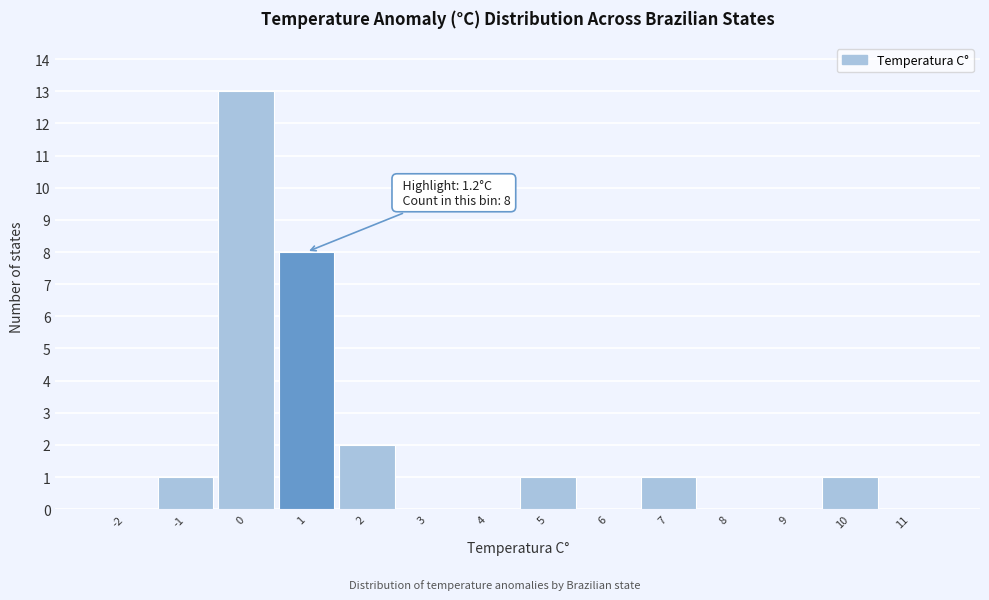

Reading right to left, list all the values displayed in this chart.

11=0	10=1	9=0	8=0	7=1	6=0	5=1	4=0	3=0	2=2	1=8	0=13	-1=1	-2=0